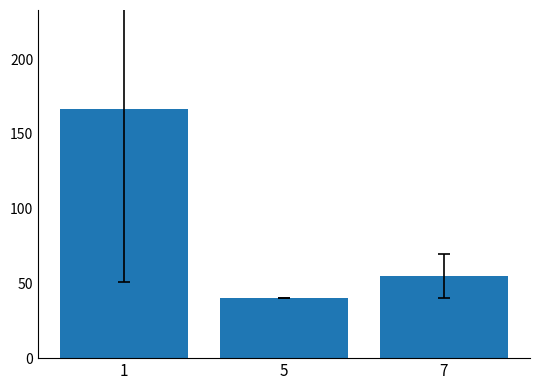

The value at 7 is 55.0. True or false?

True